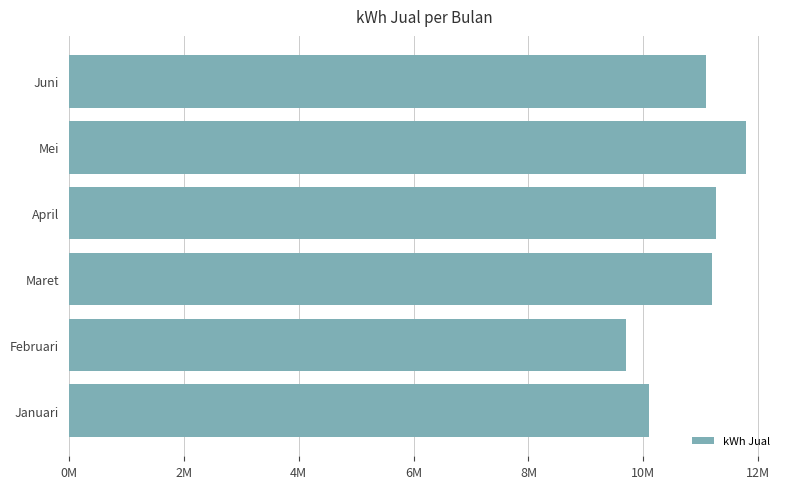

Which category has the highest value across all series?

Mei